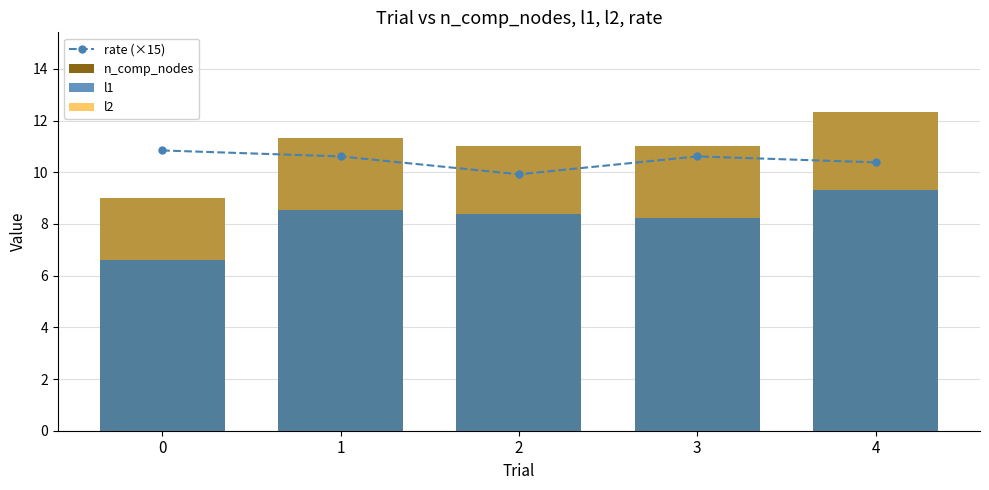

Read the l1 value at 4.

12.3